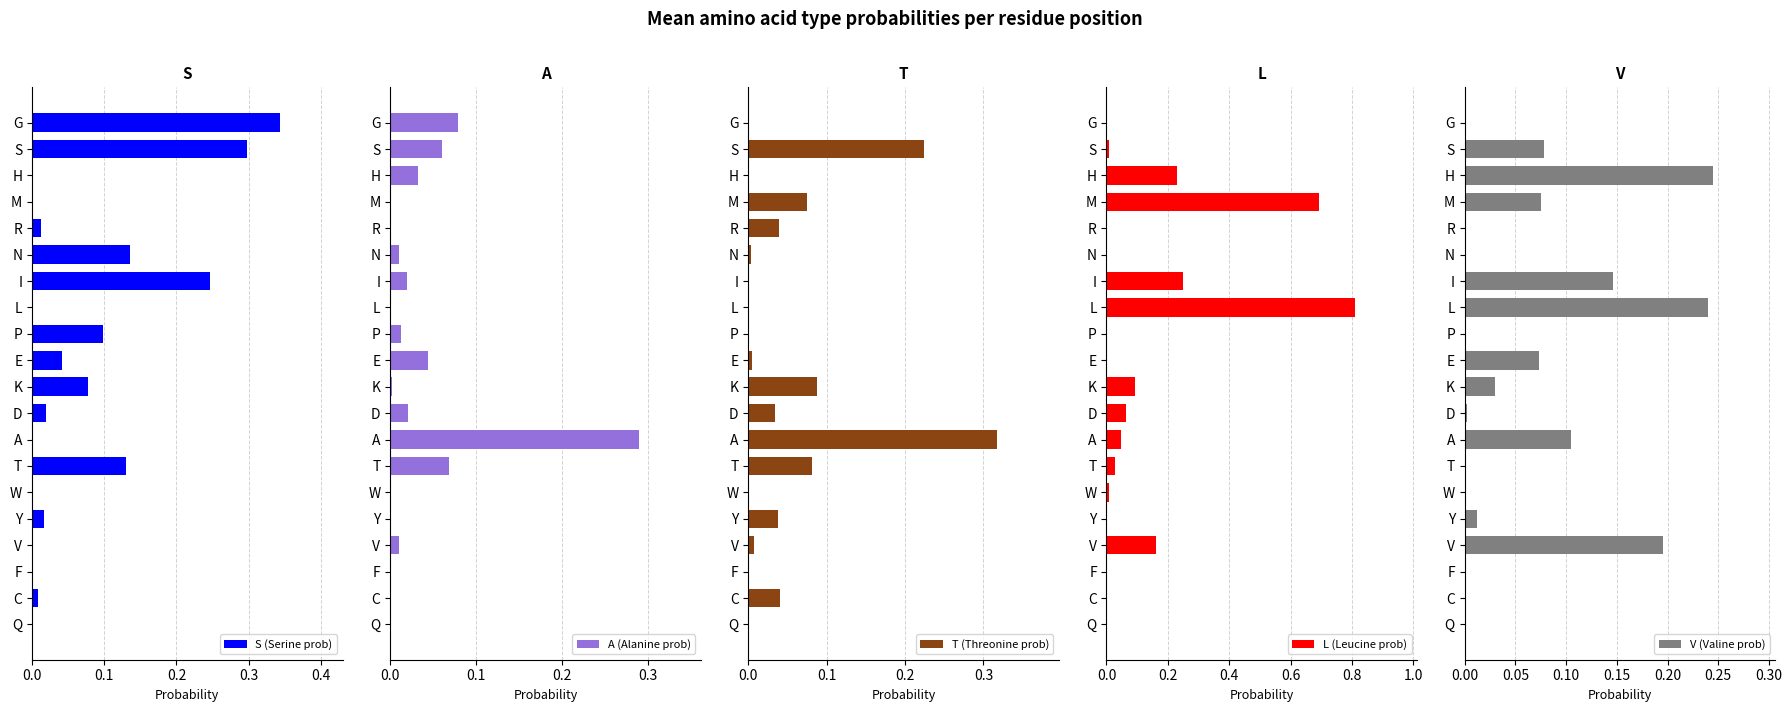

True or false: S (Serine prob) has a value of 0.2 at M.

False